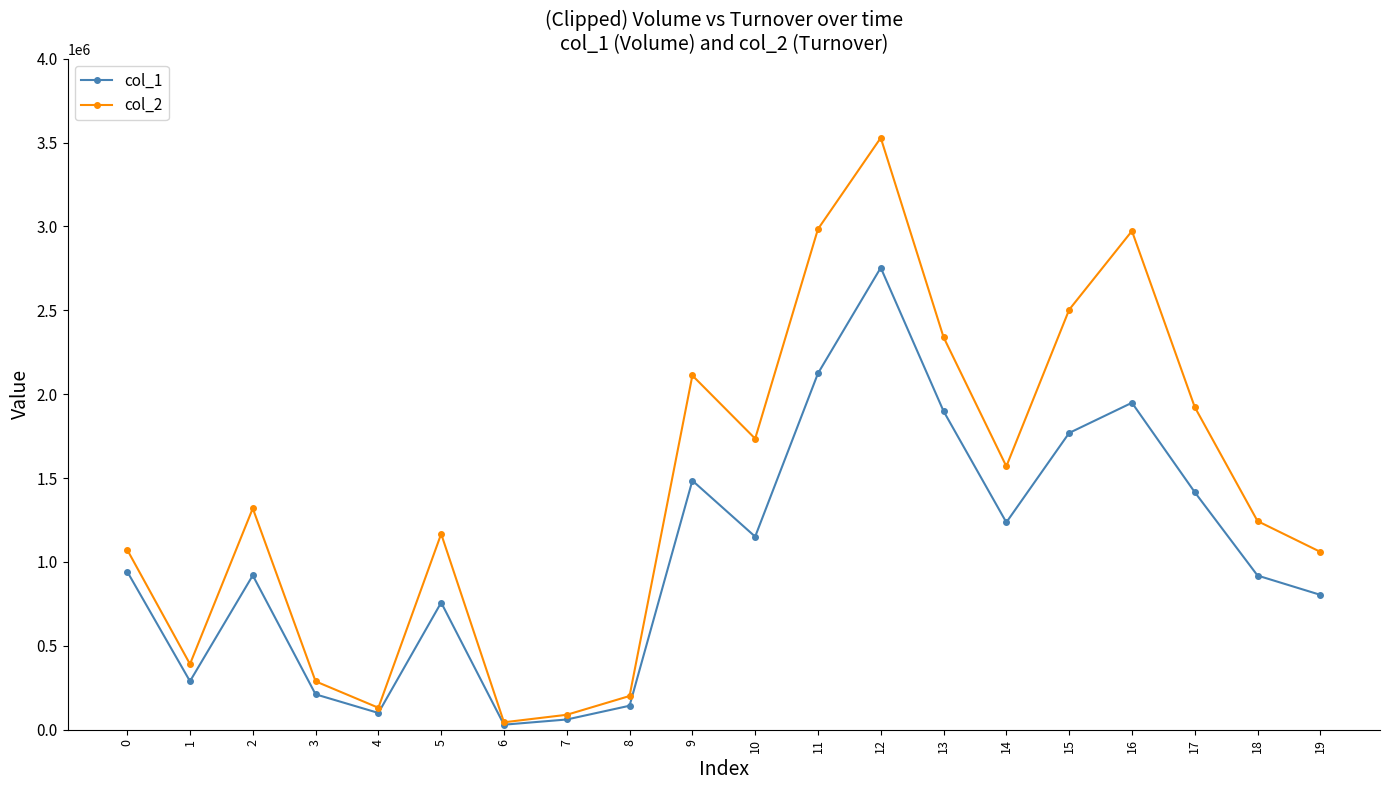

What is the difference between the maximum and second lowest values in the col_2 series?

3439240